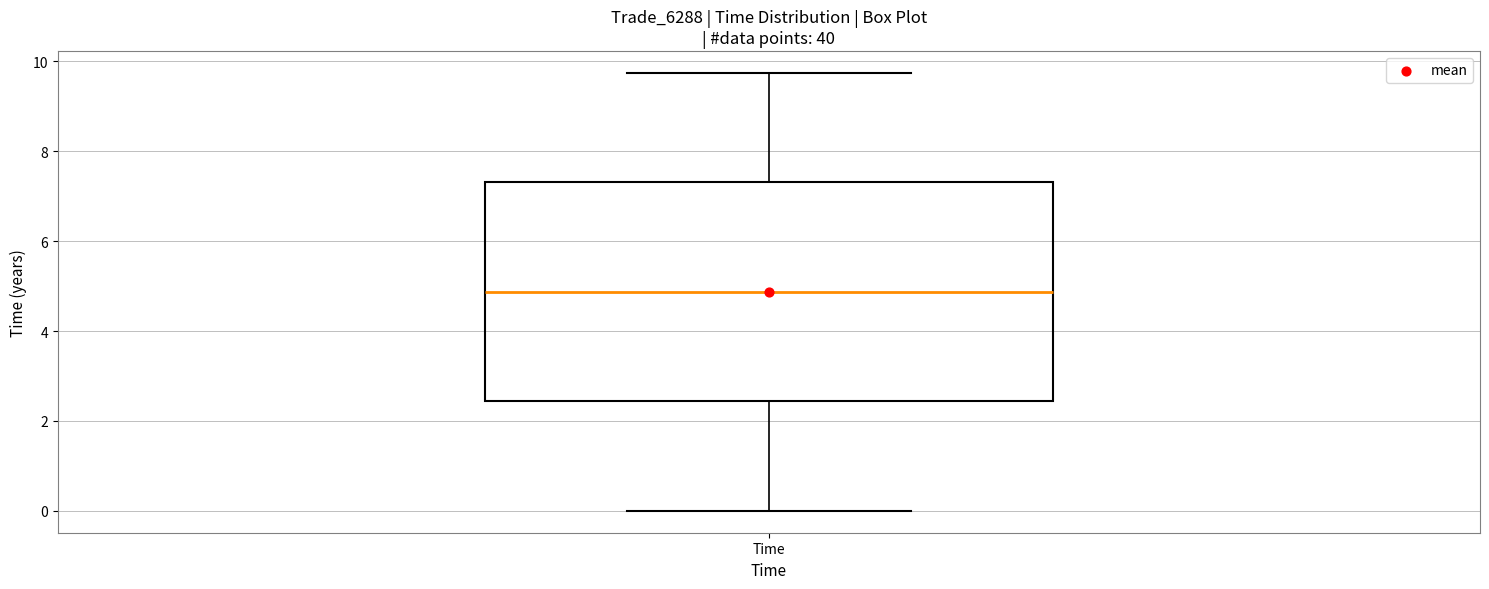

Transcribe this box plot: give where the median line is, the range the box spans, and where the two whiskers end, as read against the y-axis. The values are not printed on the chart, so give them approximately, as read against the axis.

median 4.8, box 2.4 to 7.4, whiskers 0.0 to 9.8